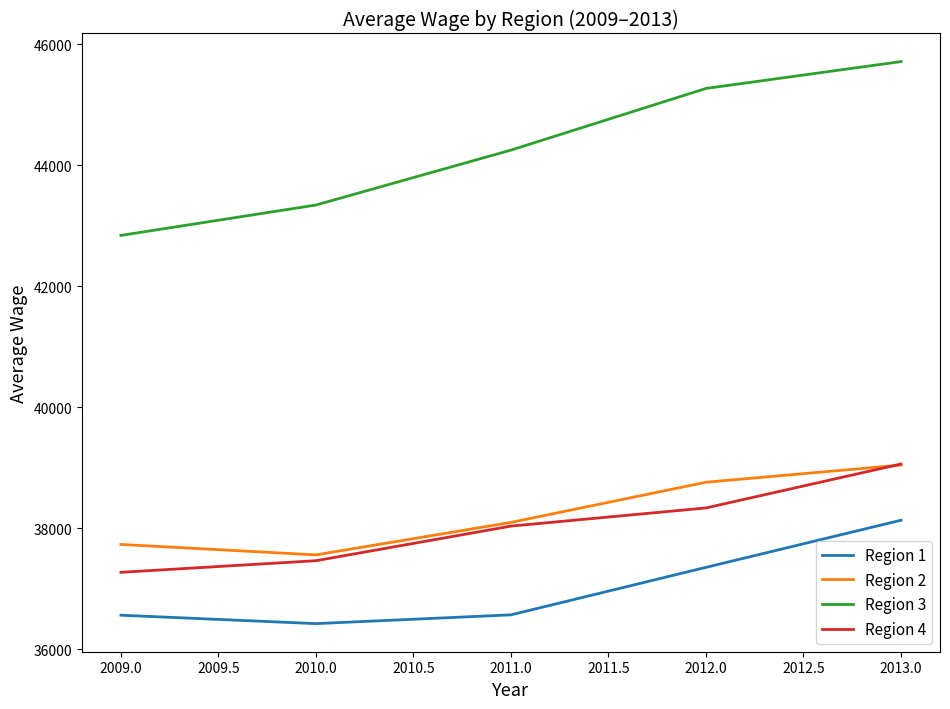

True or false: Region 1 has a value of 7902 at 2010.0.

False